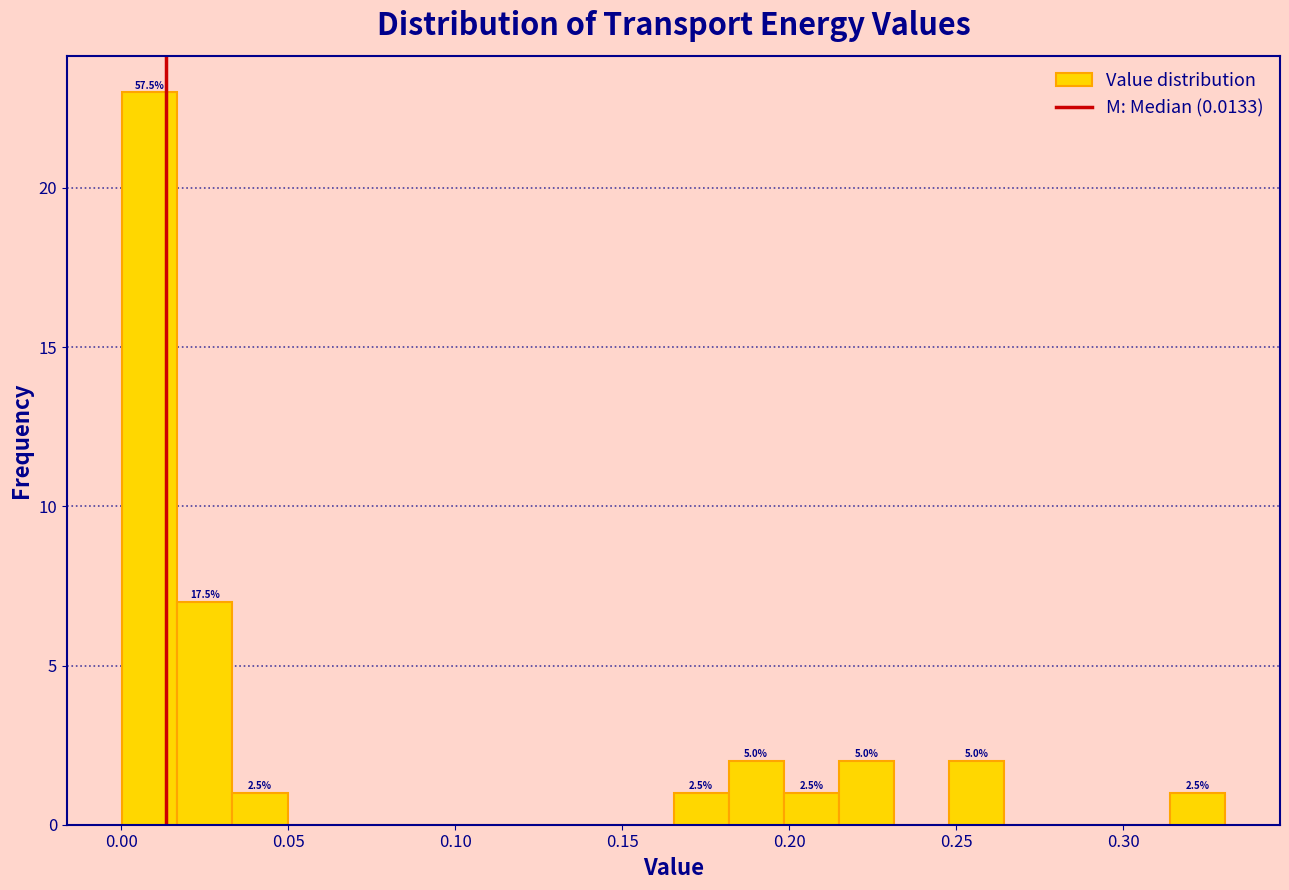

Around what value on the x-axis is the tallest bar? Give the approximate position of its centre, as read against the axis.

0.010